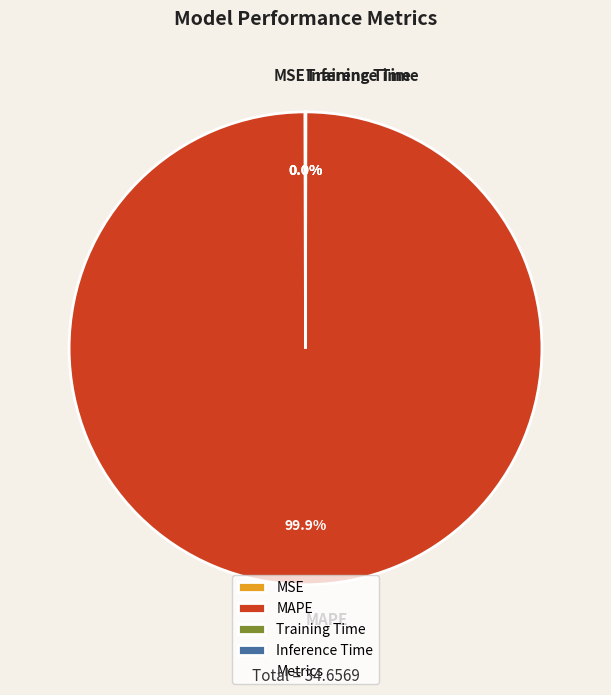

Does any single category account for the majority?

Yes